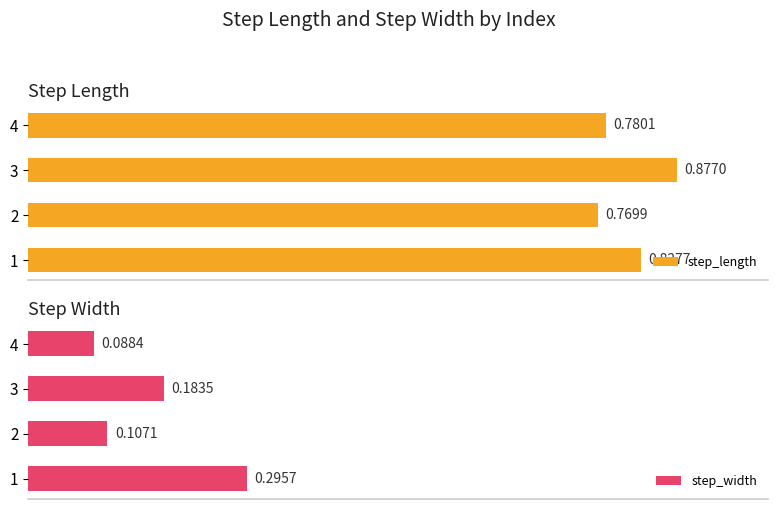

What is the minimum value for step_length?

0.8